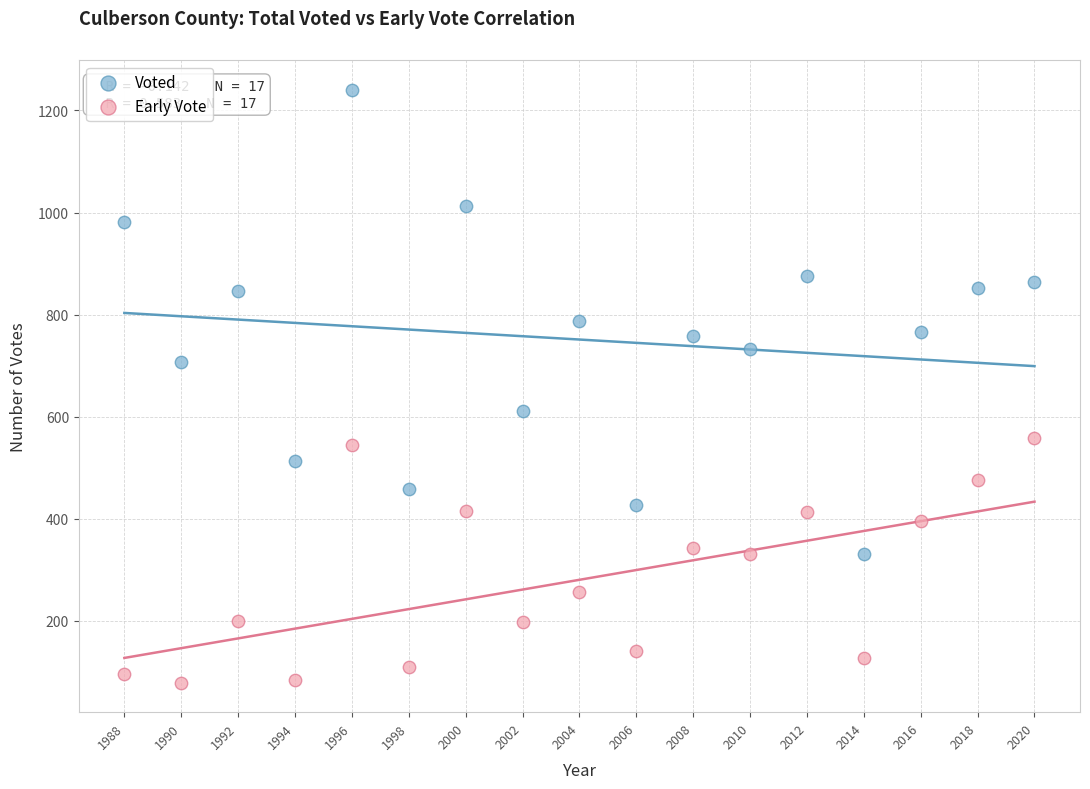

What is the X range (max minus min) for the scatter plot?

32